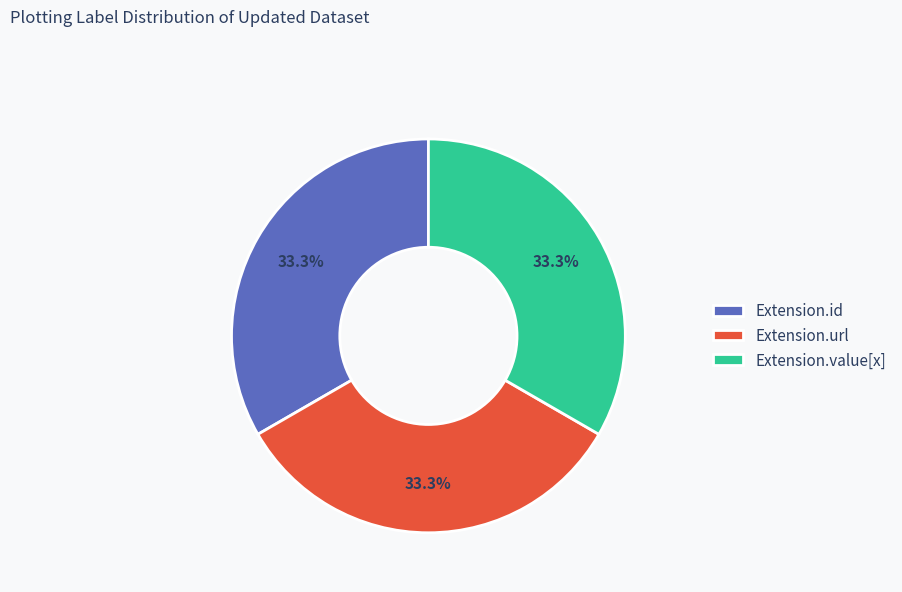

How many segments does this pie chart have?

3